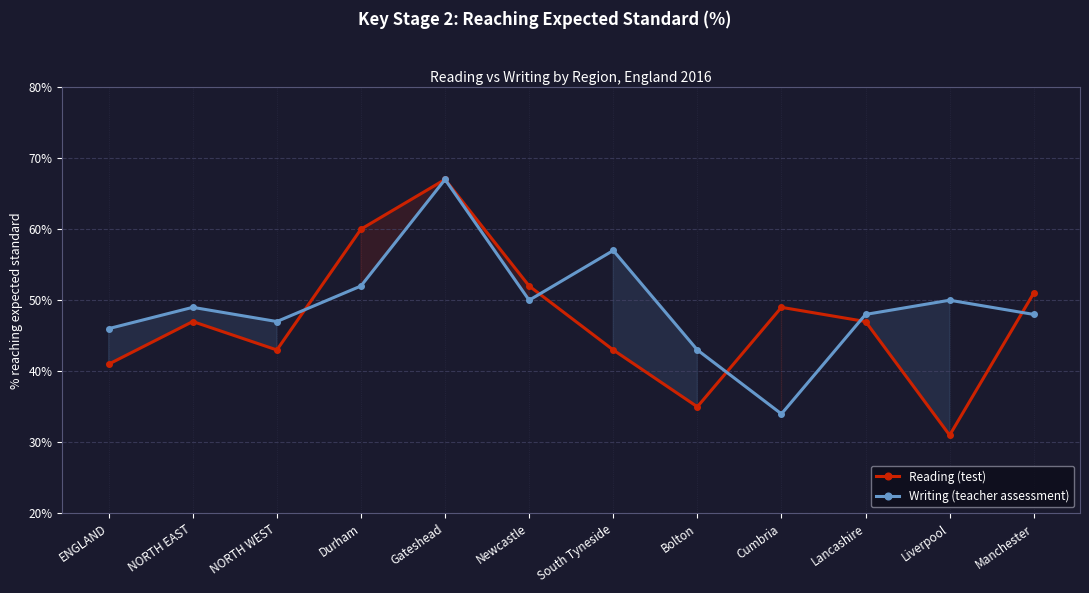

What are all the series names shown in the legend?

Reading (test), Writing (teacher assessment)